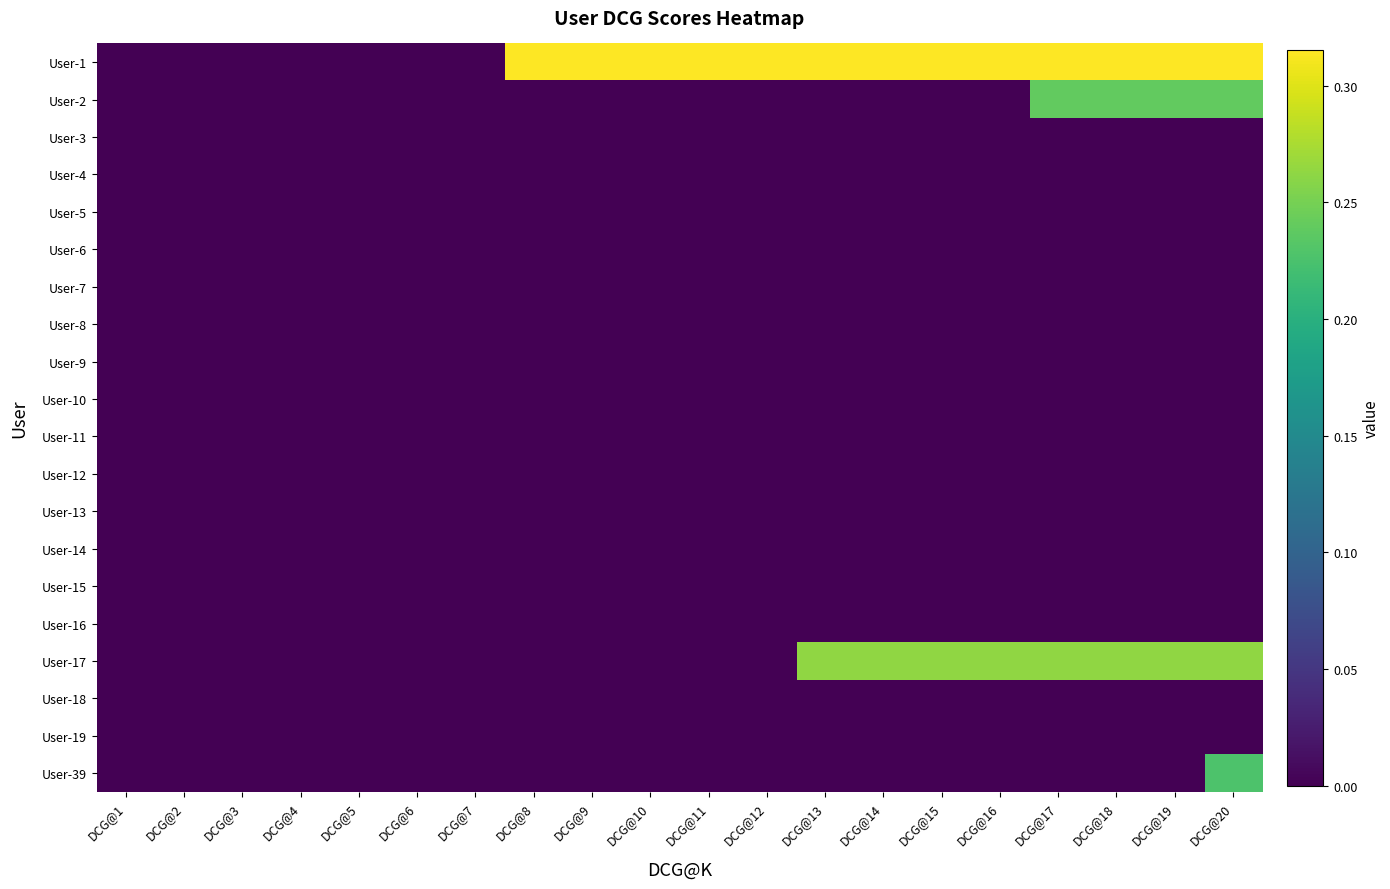

List the series in order of their peak value, lowest first.

User-3, User-4, User-5, User-6, User-7, User-8, User-9, User-10, User-11, User-12, User-13, User-14, User-15, User-16, User-18, User-19, User-39, User-2, User-17, User-1